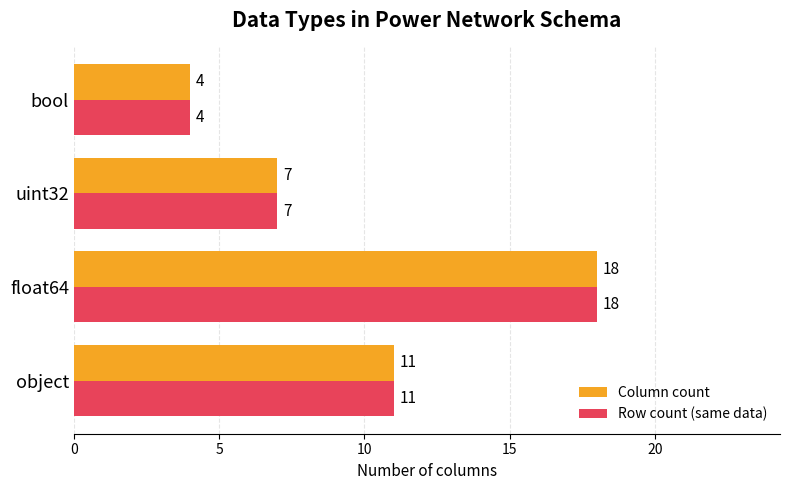

At which category is the sum across all series the highest?

float64